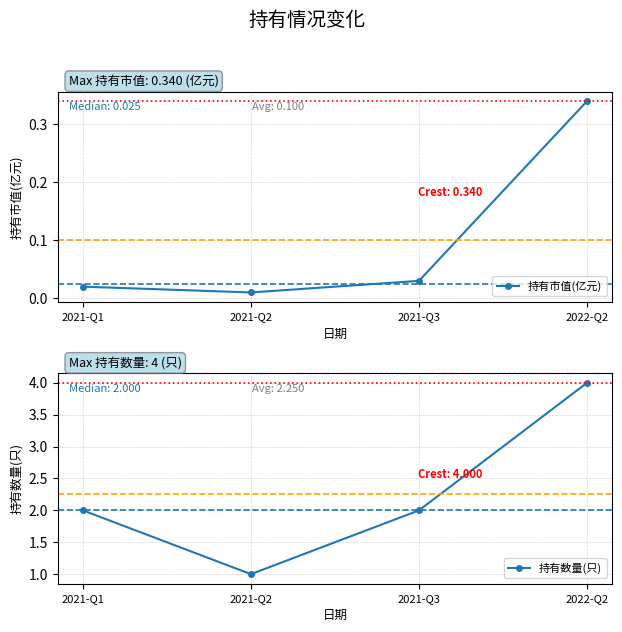

What are all the series names shown in the legend?

持有市值(亿元), 持有数量(只)